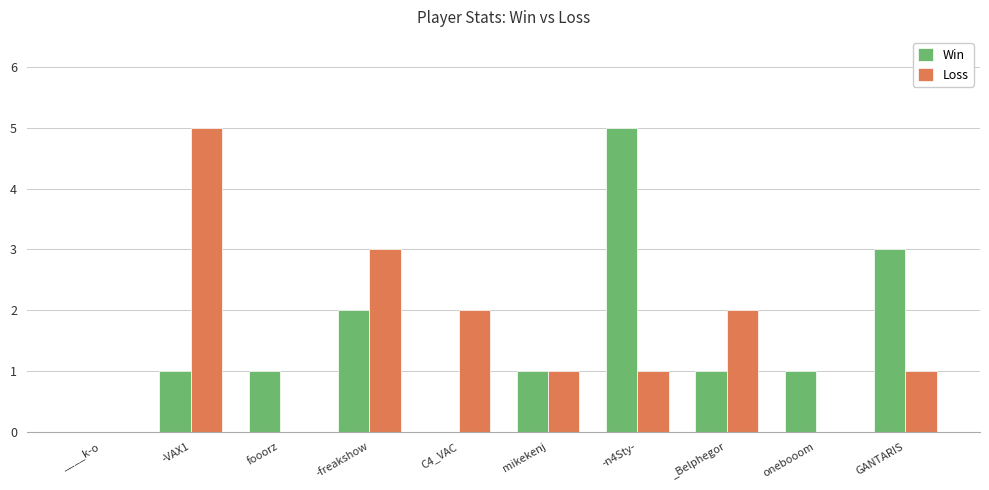

Are the bars grouped side by side (vs. stacked)?

Yes